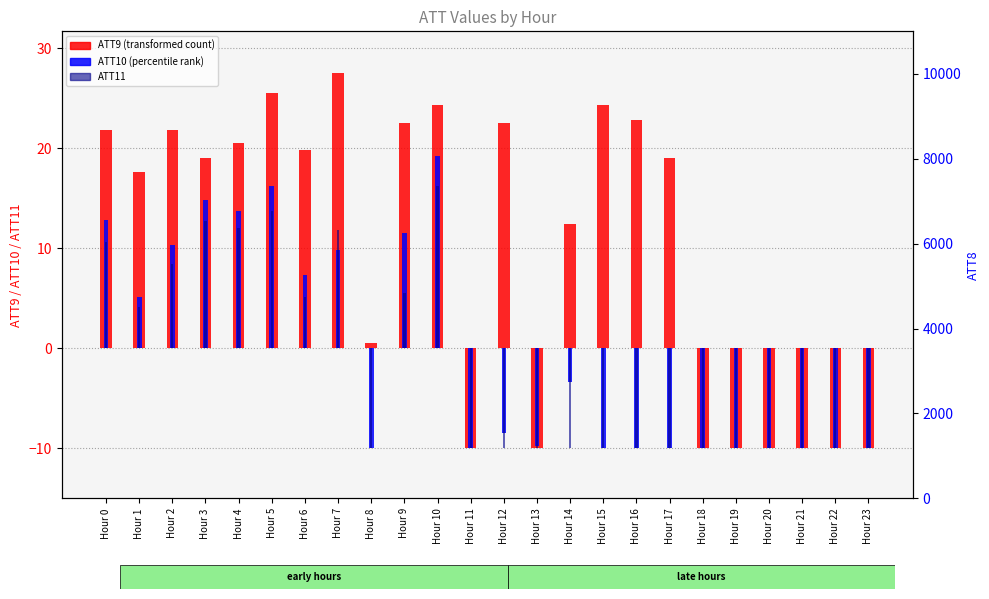

The value of ATT10 (percentile rank) at Hour 7 is 9.9. True or false?

True